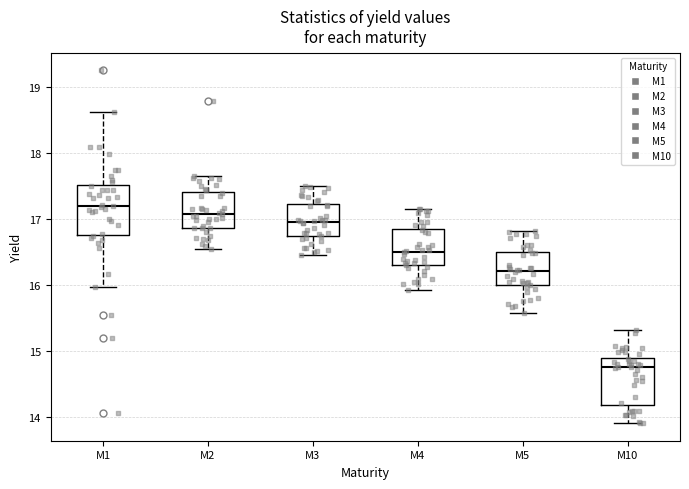

Which box has the highest median line?

M1